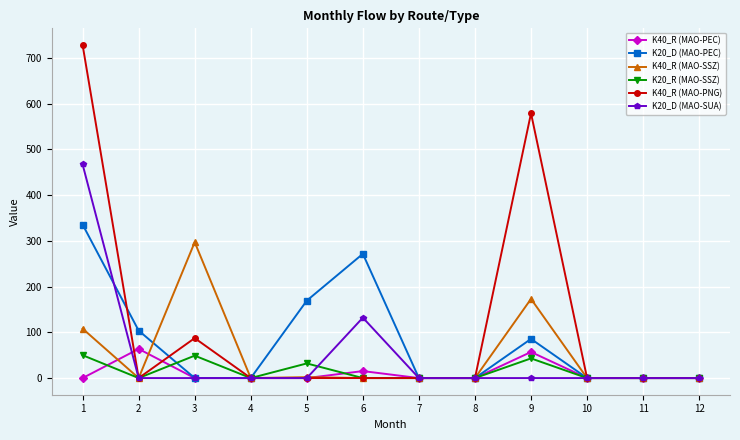

What is the greatest value displayed?

728.0